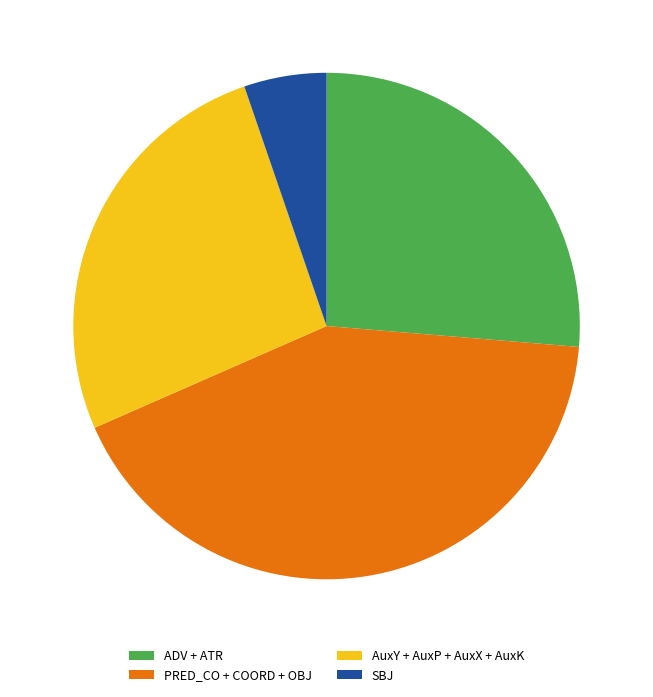

True or false: SBJ accounts for 5% of the total.

True